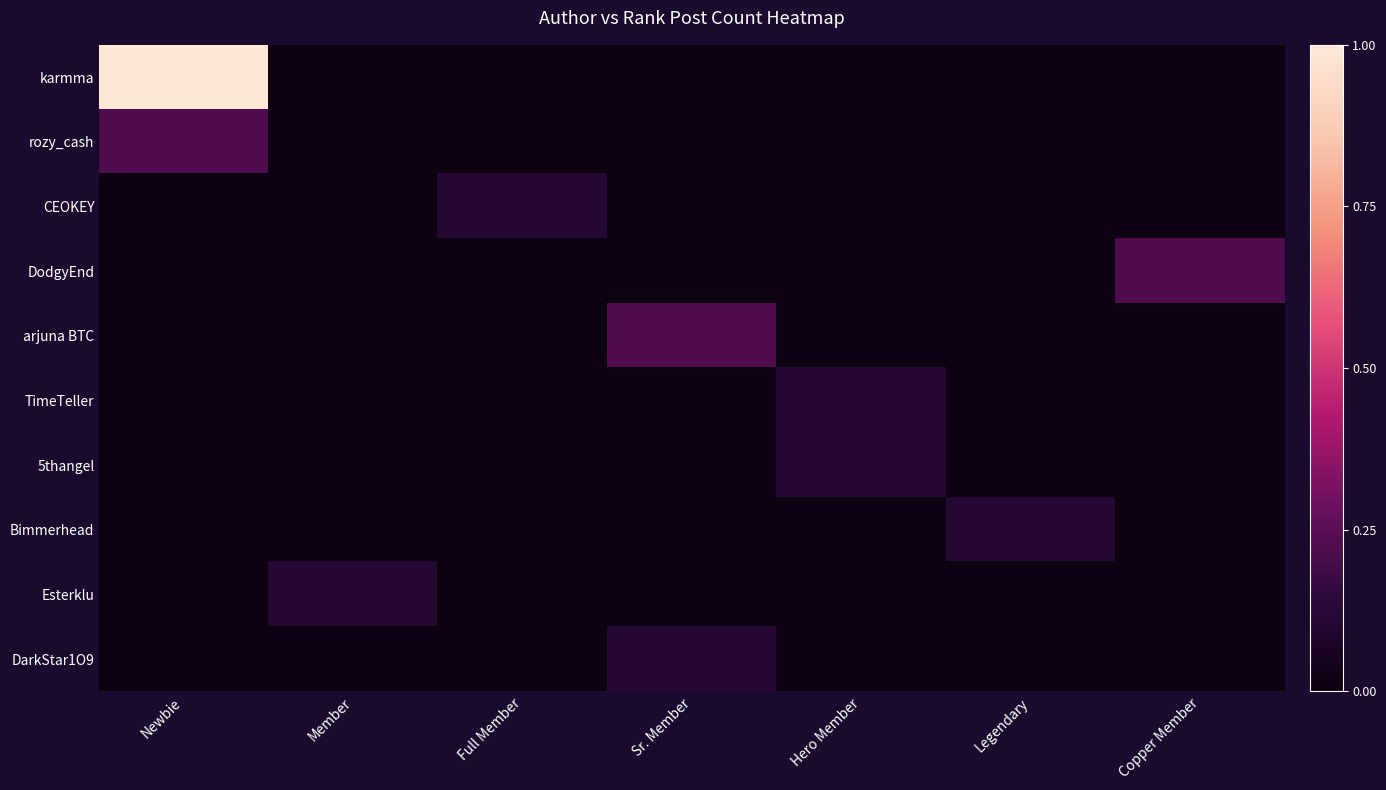

At which category is the sum across all series the highest?

Newbie